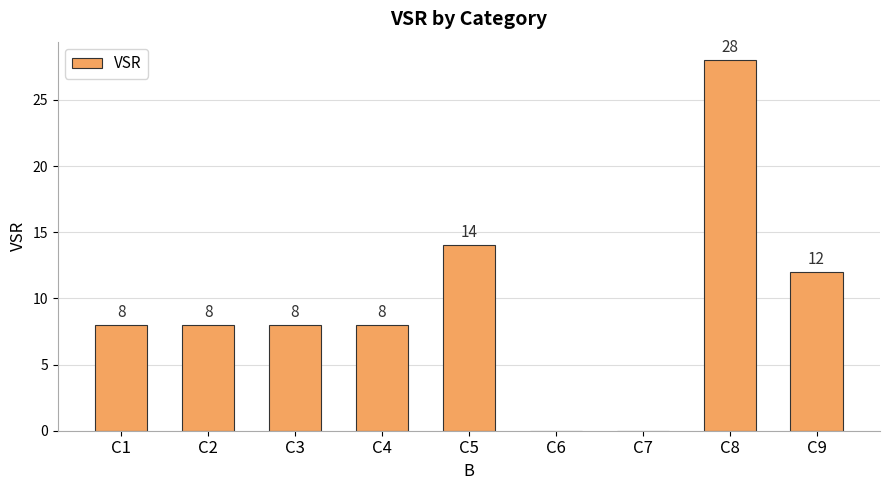

What is the sum of all values?

86